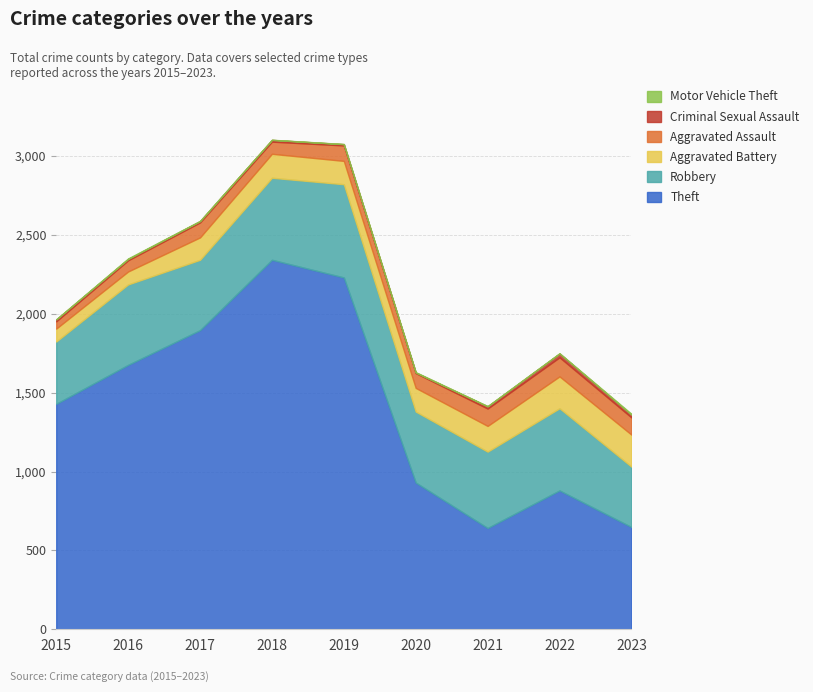

True or false: Robbery and Theft intersect in this chart.

False